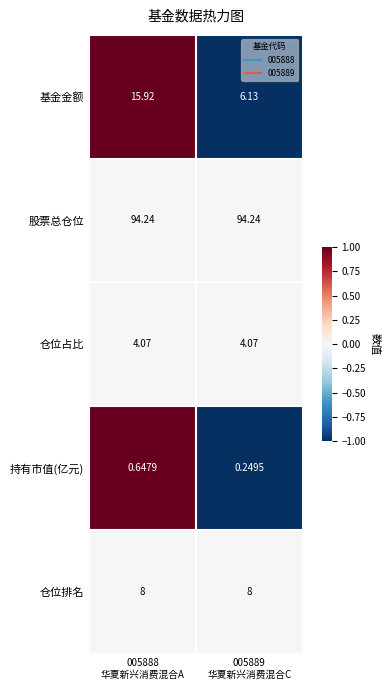

List the series in order of their peak value, highest first.

股票总仓位, 基金金额, 仓位排名, 仓位占比, 持有市值(亿元)